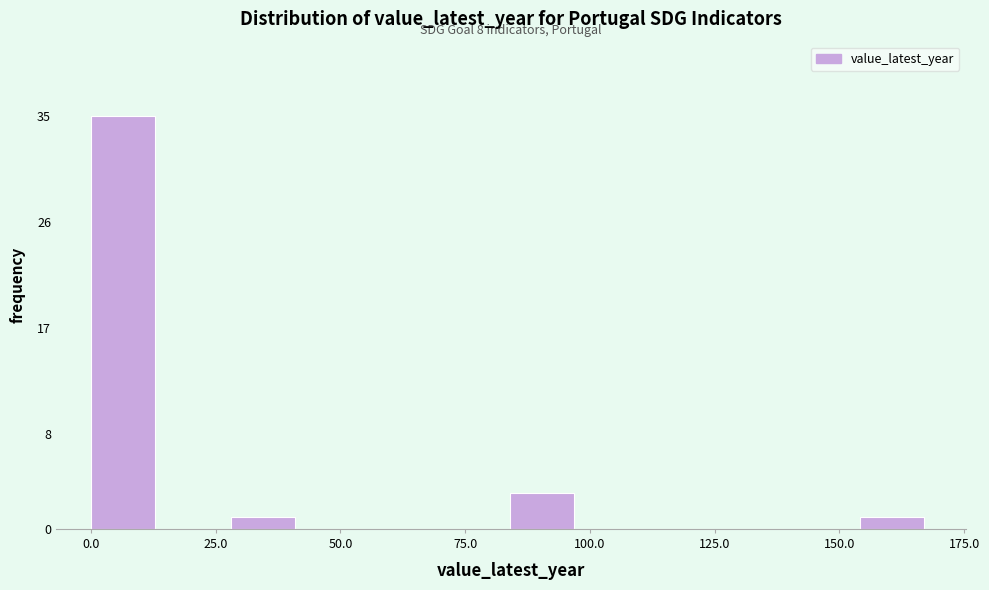

Read against the x-axis, roughly where is the centre of the tallest bar?

5